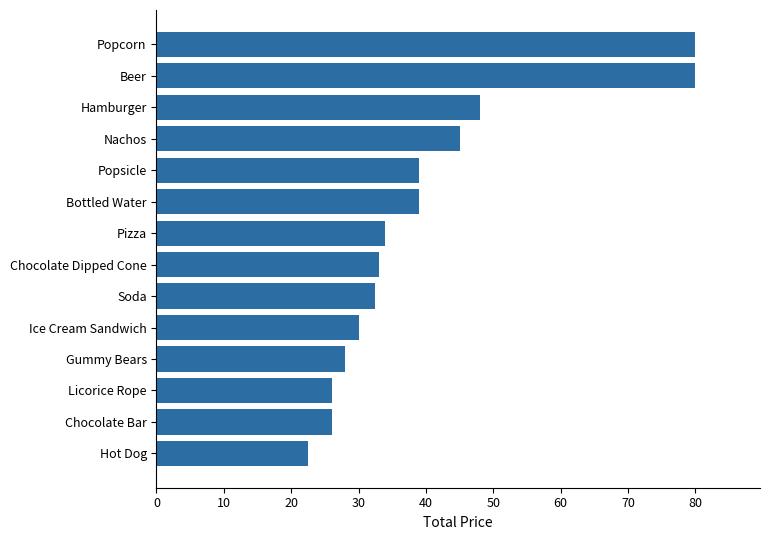

Between Hot Dog and Licorice Rope, which is larger?

Licorice Rope